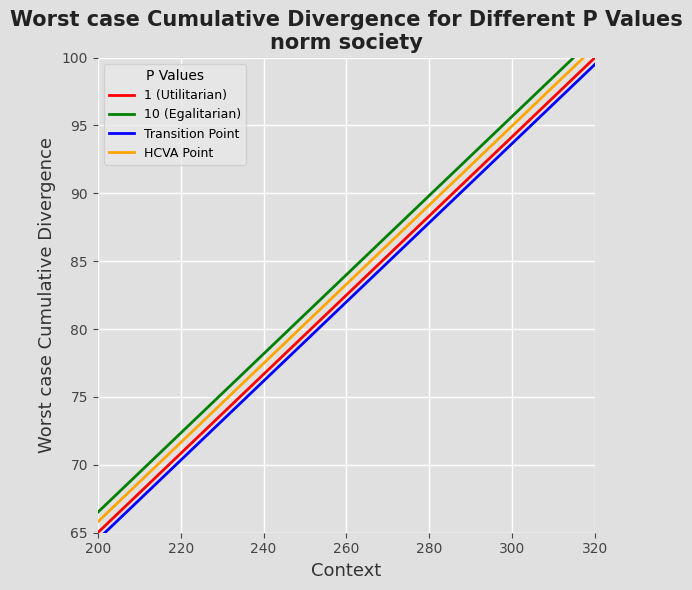

What is the maximum value for 1 (Utilitarian)?

100